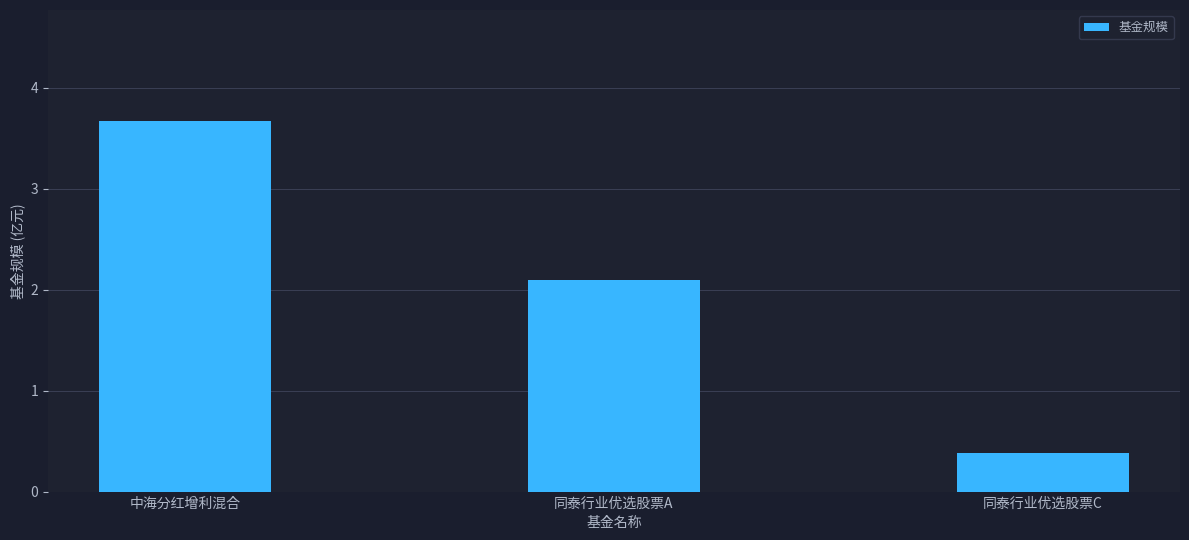

List the labels in order of value, smallest first.

同泰行业优选股票C, 同泰行业优选股票A, 中海分红增利混合